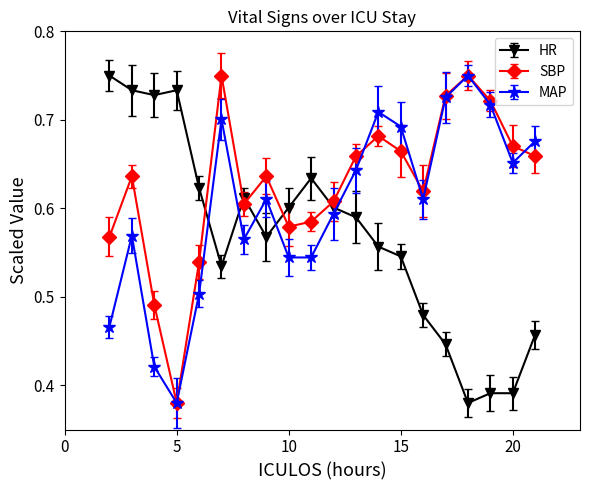

How many intersections are there between HR and MAP?

5